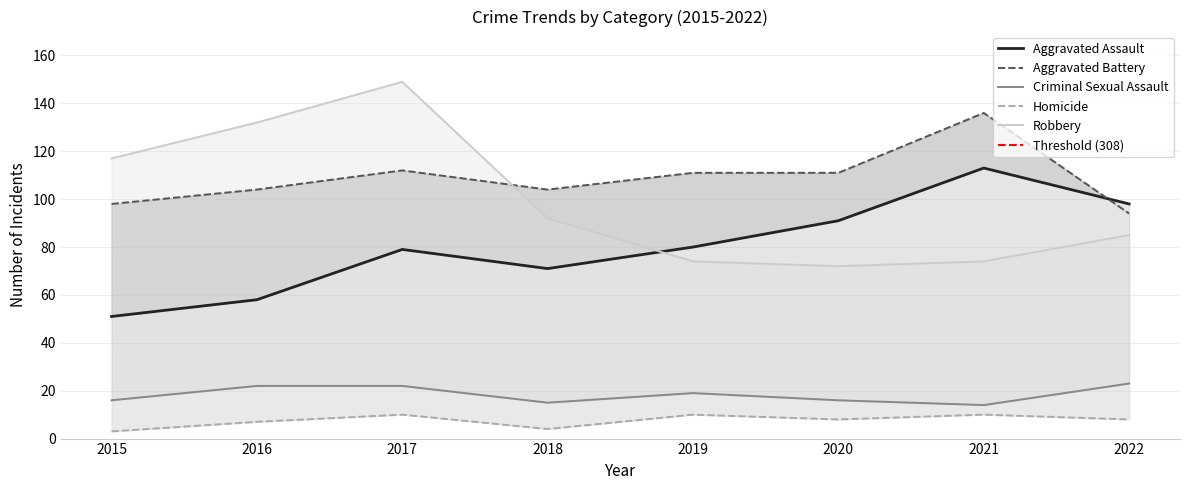

Between 2015 and 2021, which is larger?

2021